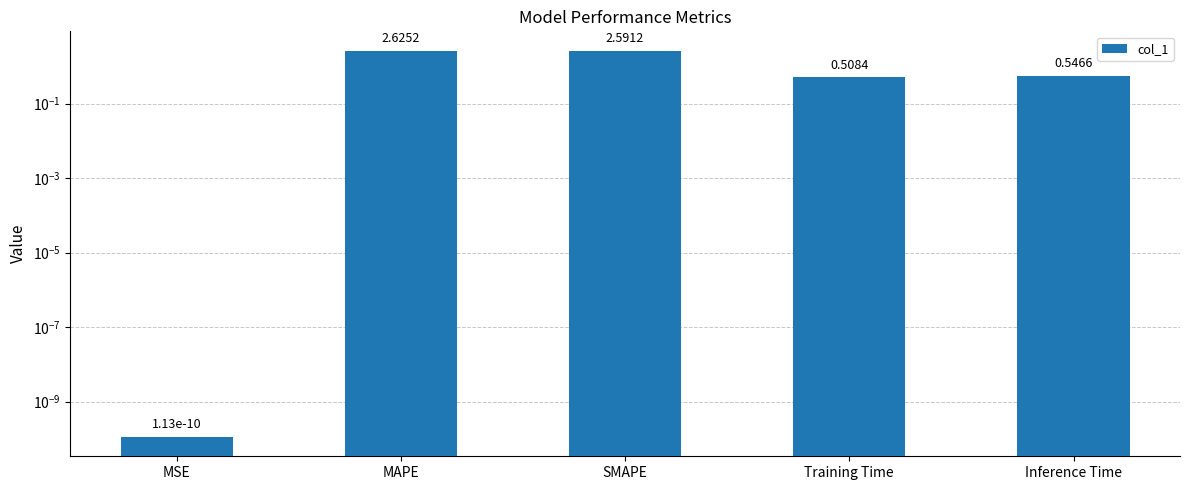

What is the label of the 4th bar from the right?

MAPE